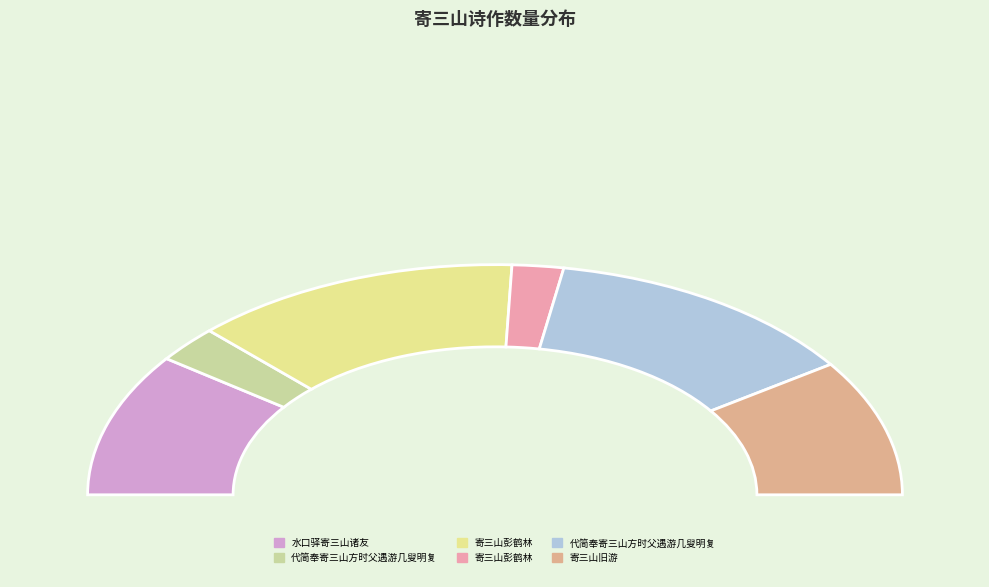

What percentage is NOT represented by 代简奉寄三山方时父遇游几叟明复?

74.6%